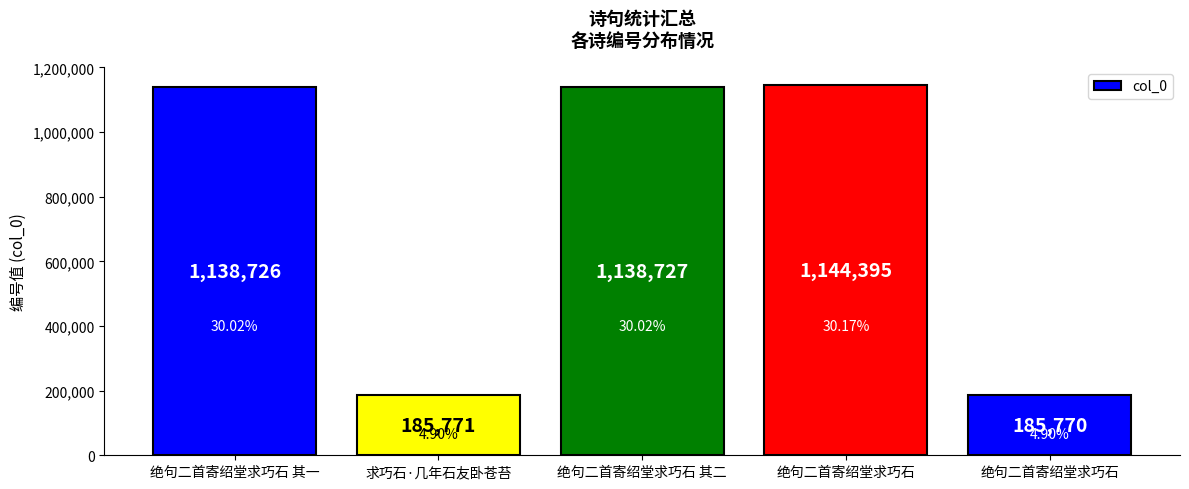

List the labels in order of value, smallest first.

绝句二首寄绍堂求巧石, 求巧石·几年石友卧苍苔, 绝句二首寄绍堂求巧石 其一, 绝句二首寄绍堂求巧石 其二, 绝句二首寄绍堂求巧石